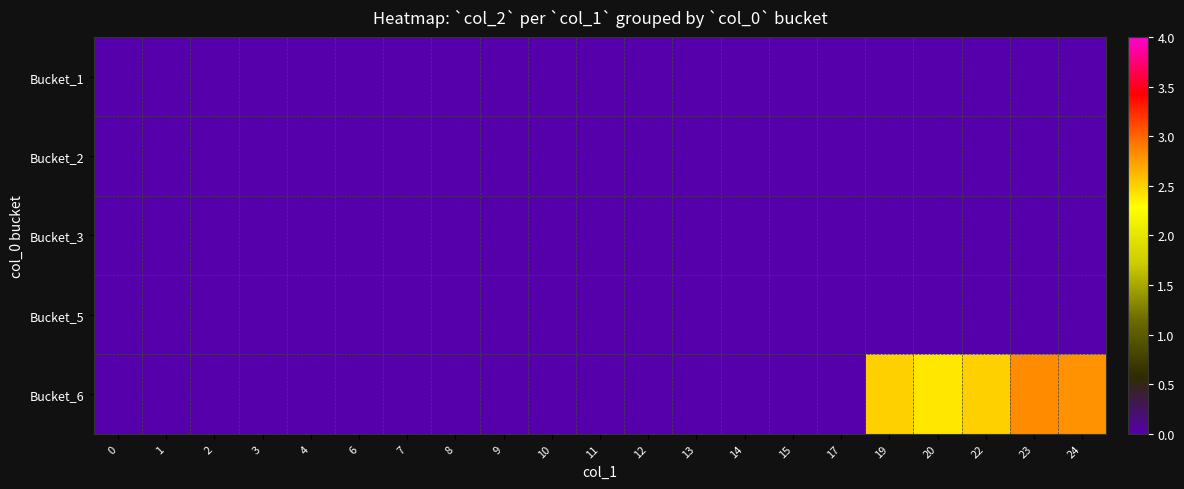

Reading left to right, what are all the values shown in this chart?

Bucket_1: 0=0.0	1=0.0	2=0.0	3=0.0	4=0.0	6=0.0	7=0.0	8=0.0	9=0.0	10=0.0	11=0.0	12=0.0	13=0.0	14=0.0	15=0.0	17=0.0	19=0.0	20=0.0	22=0.0	23=0.0	24=0.0
Bucket_2: 0=0.0	1=0.0	2=0.0	3=0.0	4=0.0	6=0.0	7=0.0	8=0.0	9=0.0	10=0.0	11=0.0	12=0.0	13=0.0	14=0.0	15=0.0	17=0.0	19=0.0	20=0.0	22=0.0	23=0.0	24=0.0
Bucket_3: 0=0.0	1=0.0	2=0.0	3=0.0	4=0.0	6=0.0	7=0.0	8=0.0	9=0.0	10=0.0	11=0.0	12=0.0	13=0.0	14=0.0	15=0.0	17=0.0	19=0.0	20=0.0	22=0.0	23=0.0	24=0.0
Bucket_5: 0=0.0	1=0.0	2=0.0	3=0.0	4=0.0	6=0.0	7=0.0	8=0.0	9=0.0	10=0.0	11=0.0	12=0.0	13=0.0	14=0.0	15=0.0	17=0.0	19=0.0	20=0.0	22=0.0	23=0.0	24=0.0
Bucket_6: 0=0.0	1=0.0	2=0.0	3=0.0	4=0.0	6=0.0	7=0.0	8=0.0	9=0.0	10=0.0	11=0.0	12=0.0	13=0.0	14=0.0	15=0.0	17=0.0	19=2.5	20=2.4	22=2.5	23=2.8	24=2.8